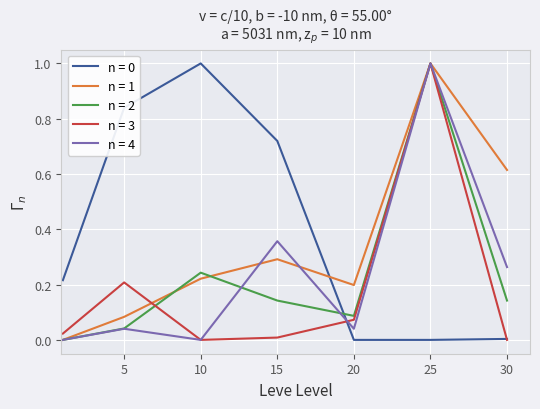

True or false: n = 0 and n = 4 intersect in this chart.

True